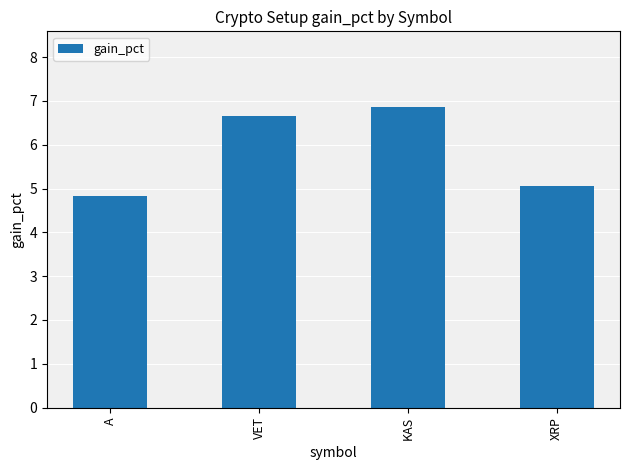

What position from the right is XRP?

1